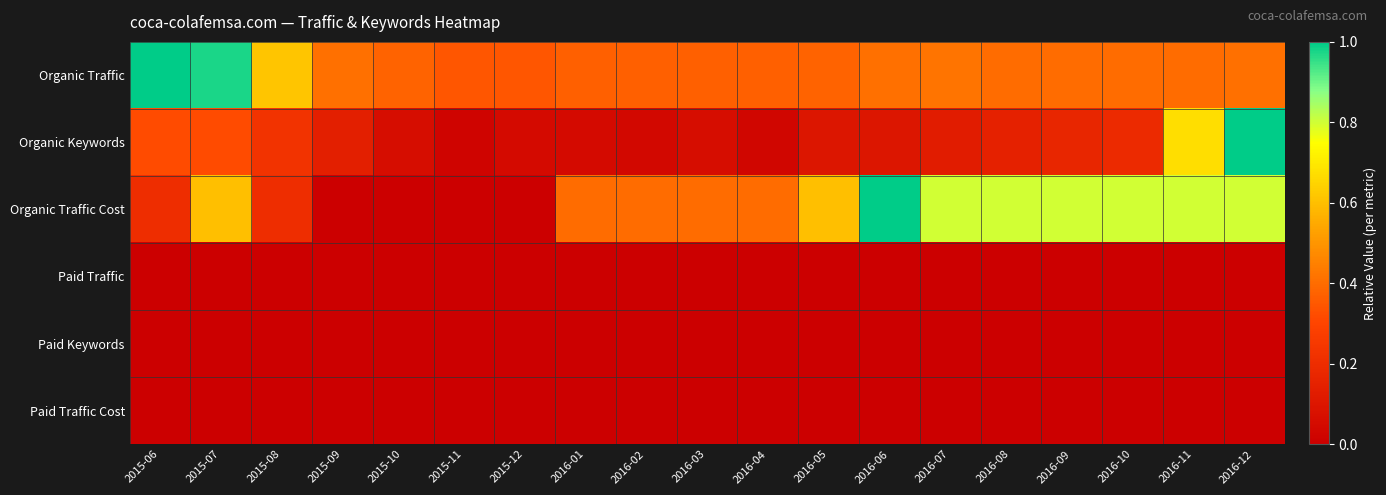

Rank the series at 2016-12 from highest to lowest value.

Organic Keywords, Organic Traffic Cost, Organic Traffic, Paid Traffic, Paid Keywords, Paid Traffic Cost